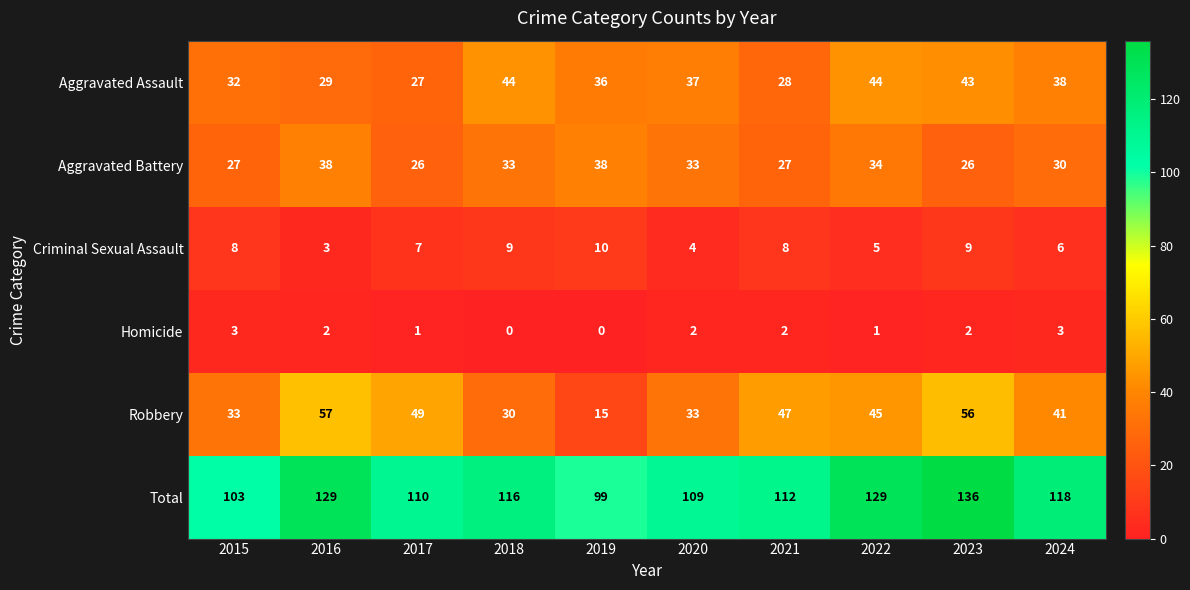

At how many categories does at least one series exceed 79?

10